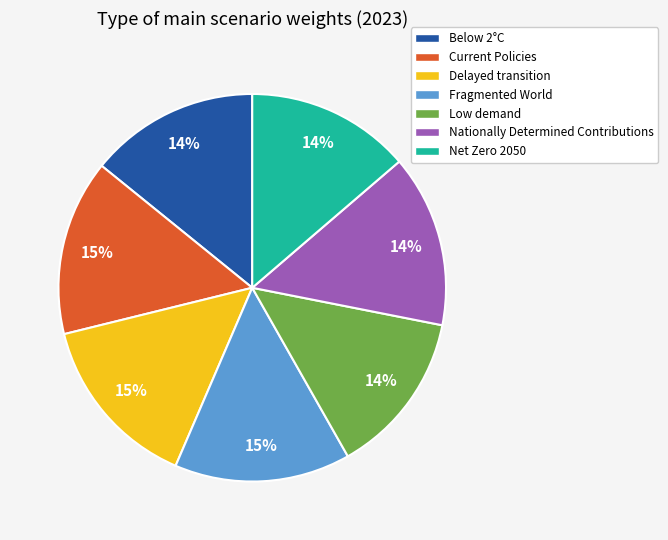

Is Fragmented World the majority of the pie?

No